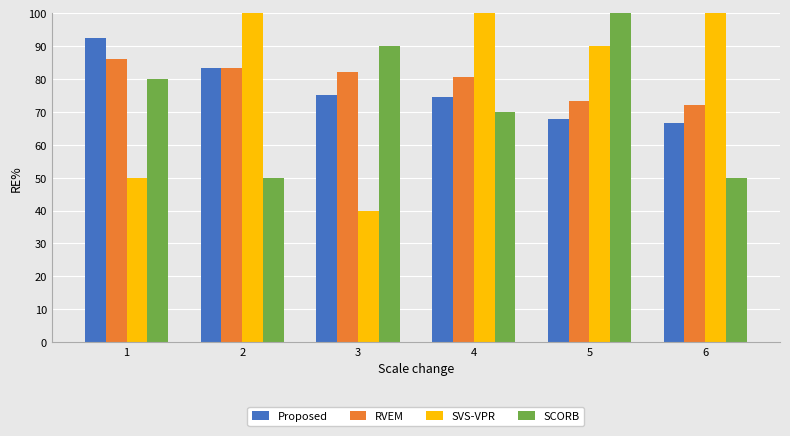

What is the value of the RVEM bar at the 2nd from the left?

83.3